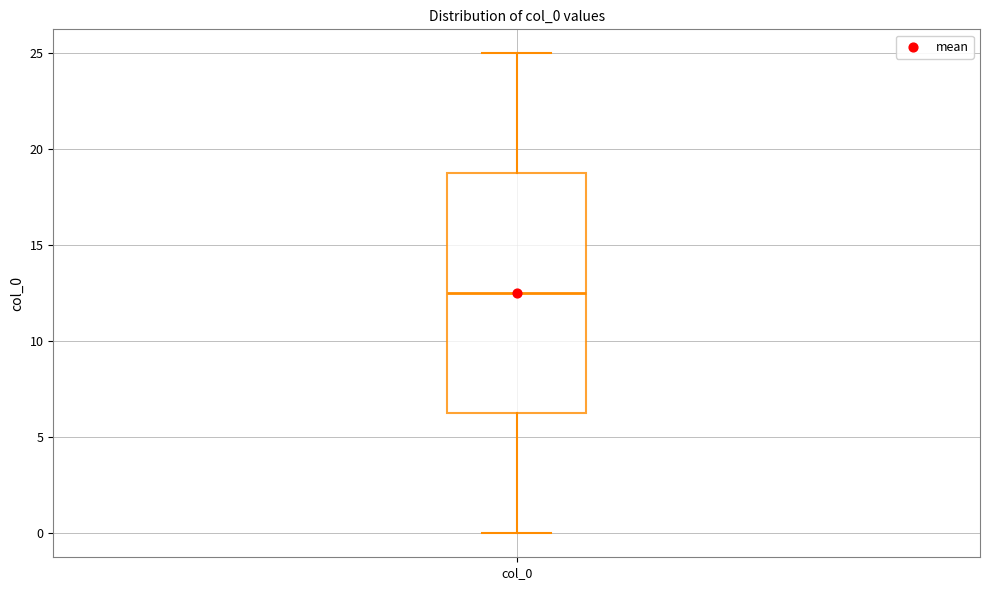

Transcribe this box plot: give where the median line is, the range the box spans, and where the two whiskers end, as read against the y-axis. The values are not printed on the chart, so give them approximately, as read against the axis.

median 12.5, box 6.5 to 19.0, whiskers 0.0 to 25.0